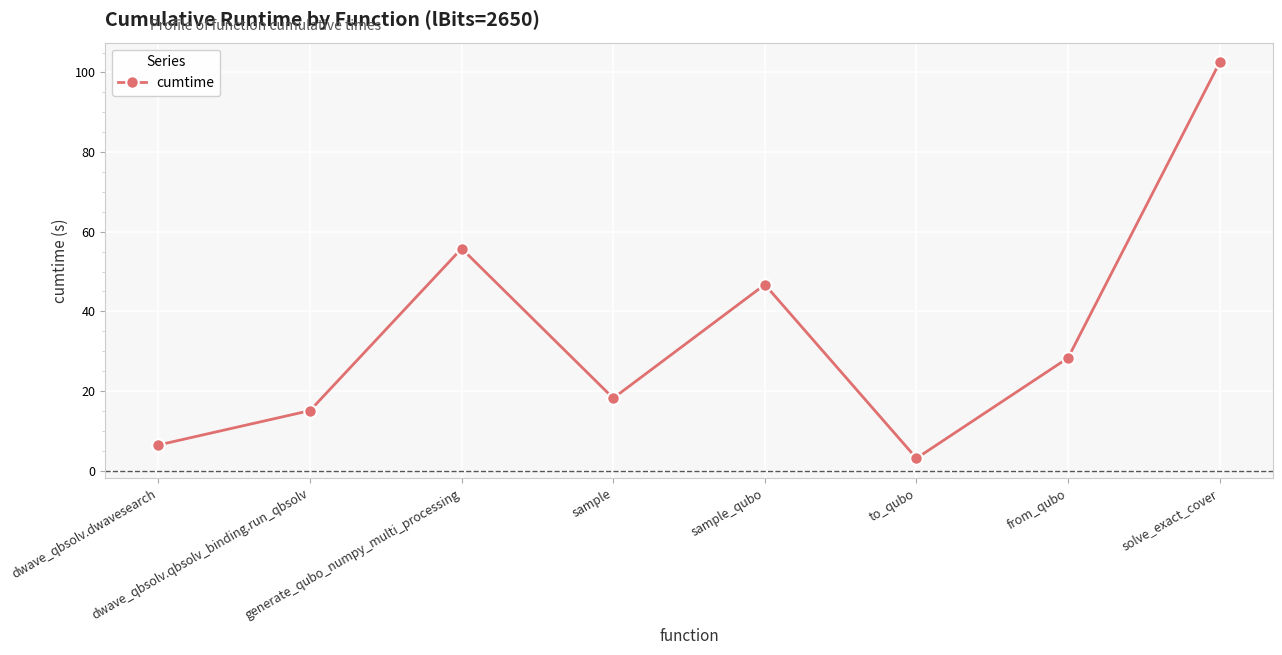

Where is the data nearest to the value 52?

generate_qubo_numpy_multi_processing